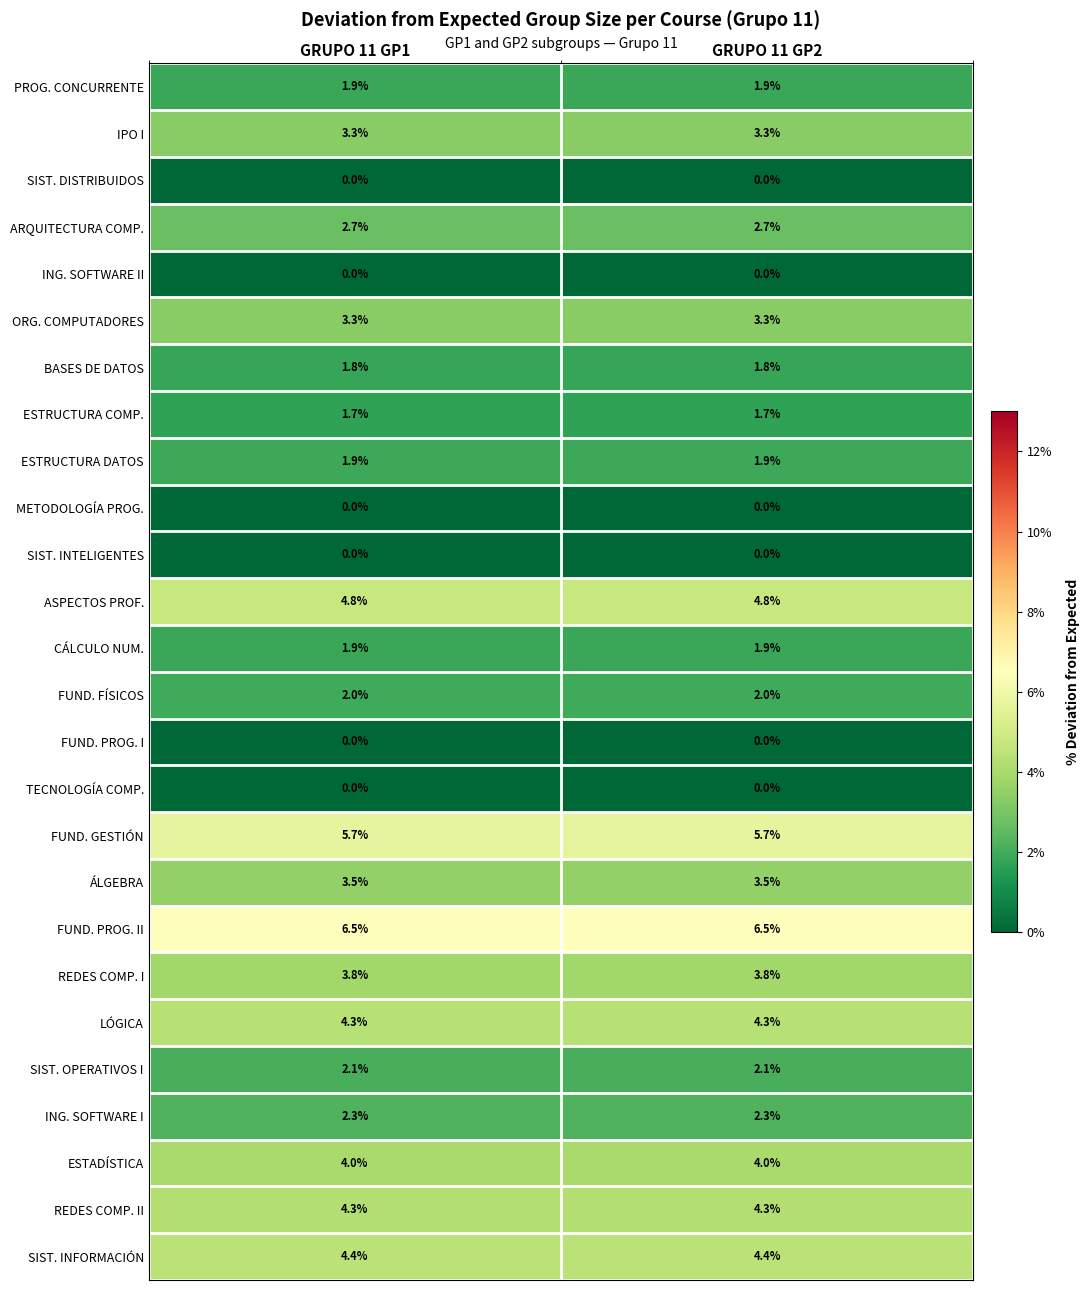

What is the spread (max minus min) of values at GRUPO 11 GP1?

6.5